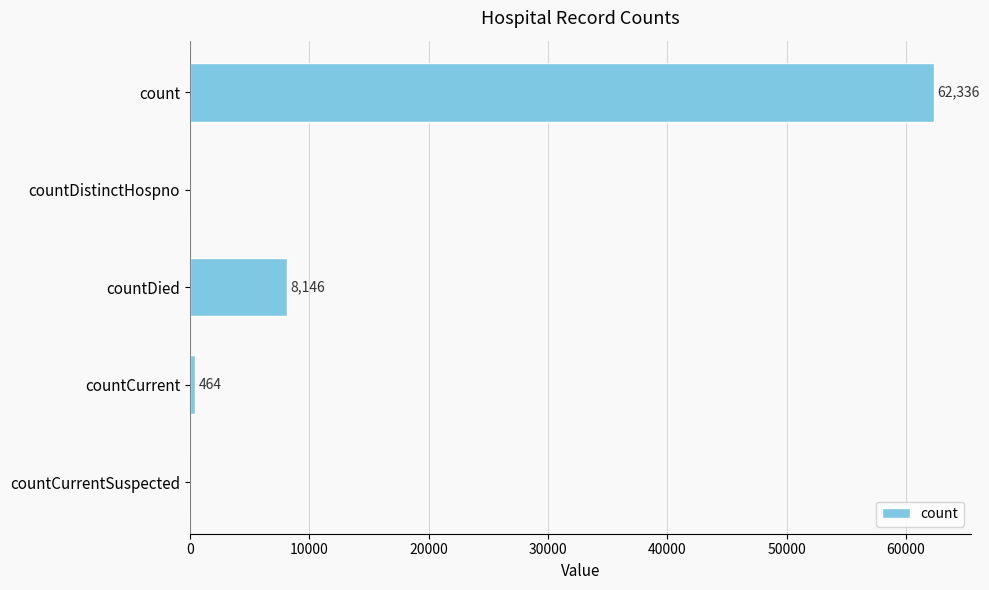

Reading bottom to top, transcribe all the data shown in this chart.

countCurrentSuspected=0	countCurrent=464	countDied=8146	countDistinctHospno=0	count=62336